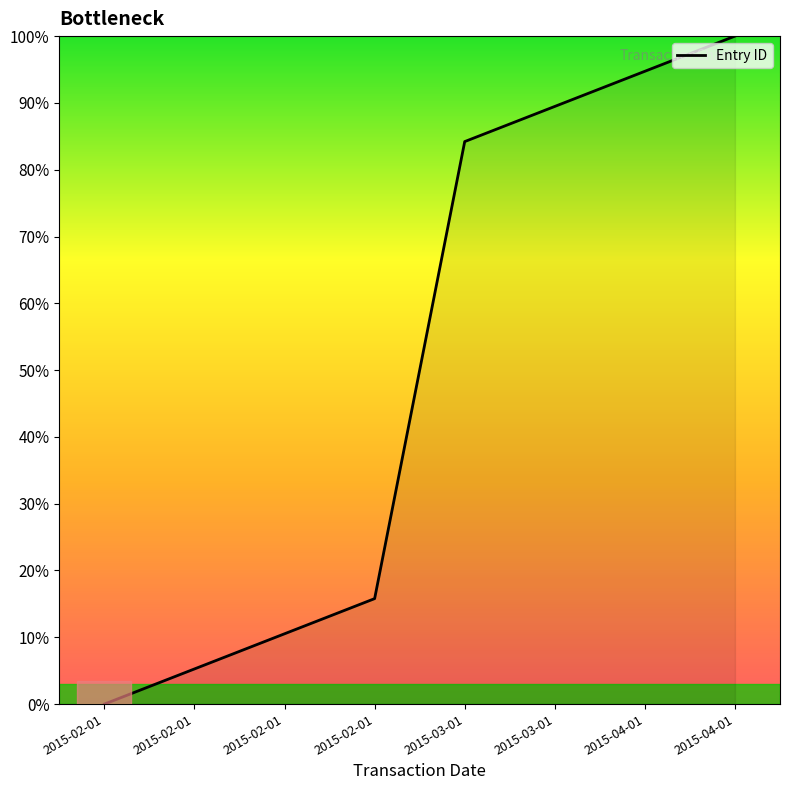

Is this an area chart (filled region under the line)?

Yes